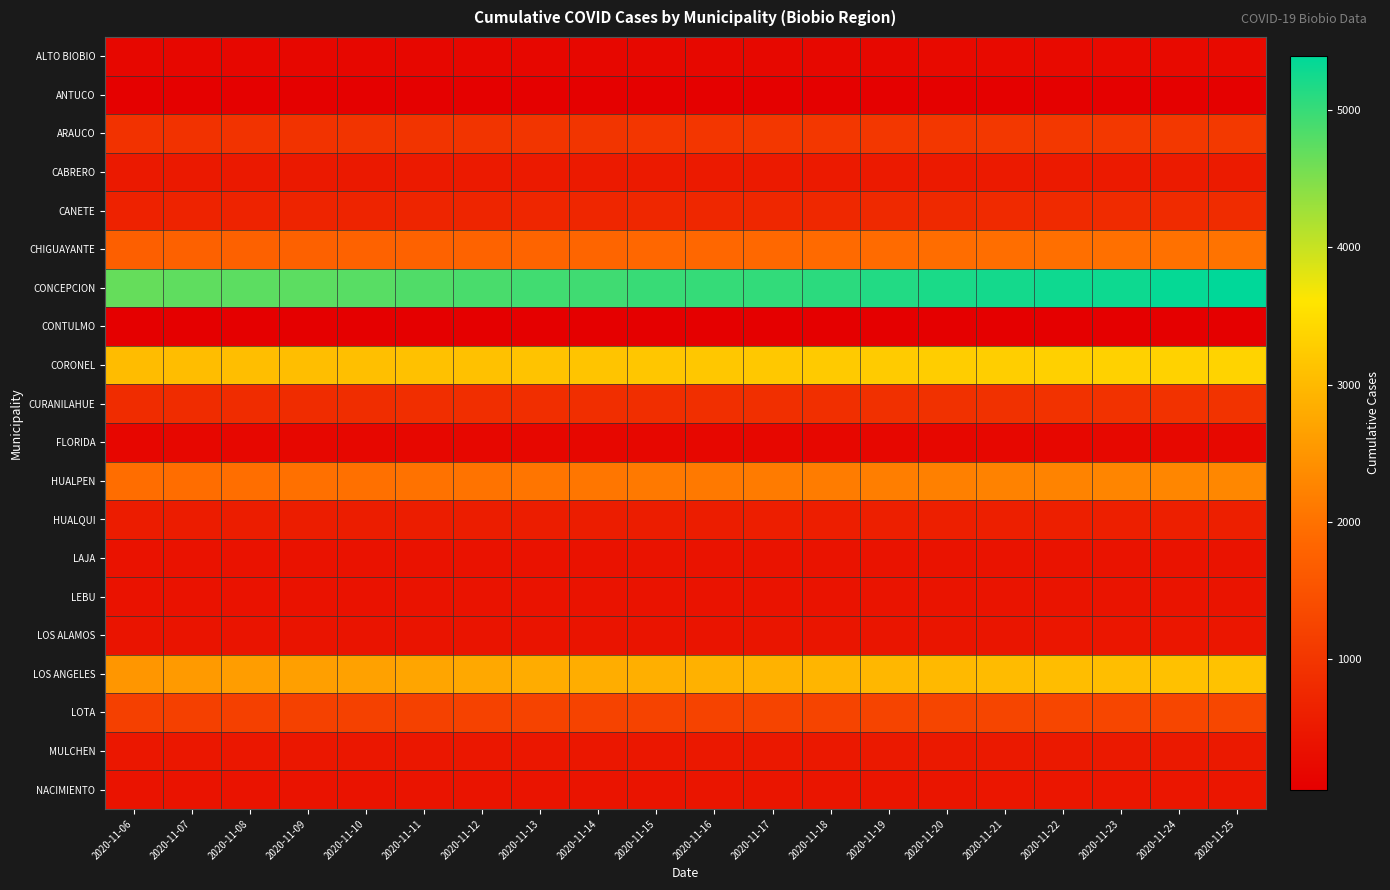

What is the spread (max minus min) of values at 2020-11-20?

5135